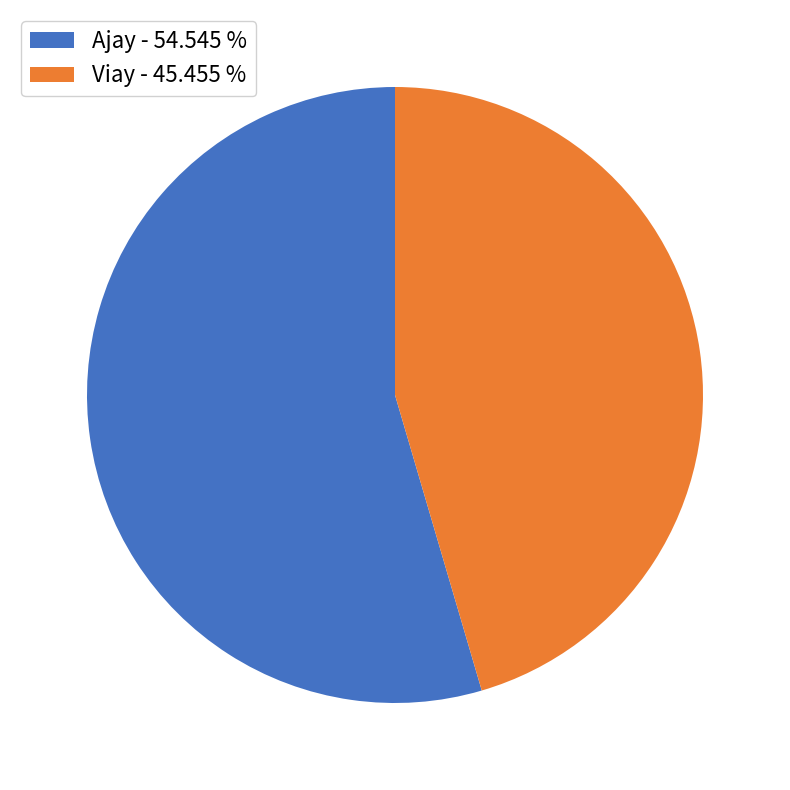

What is the smallest slice in the pie chart?

Viay